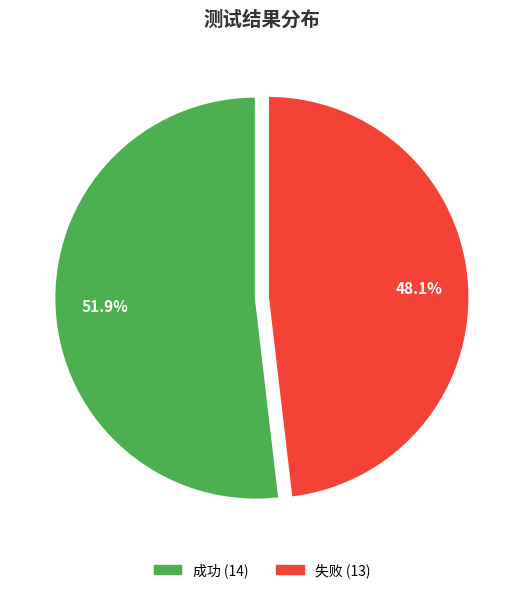

How many segments does this pie chart have?

2